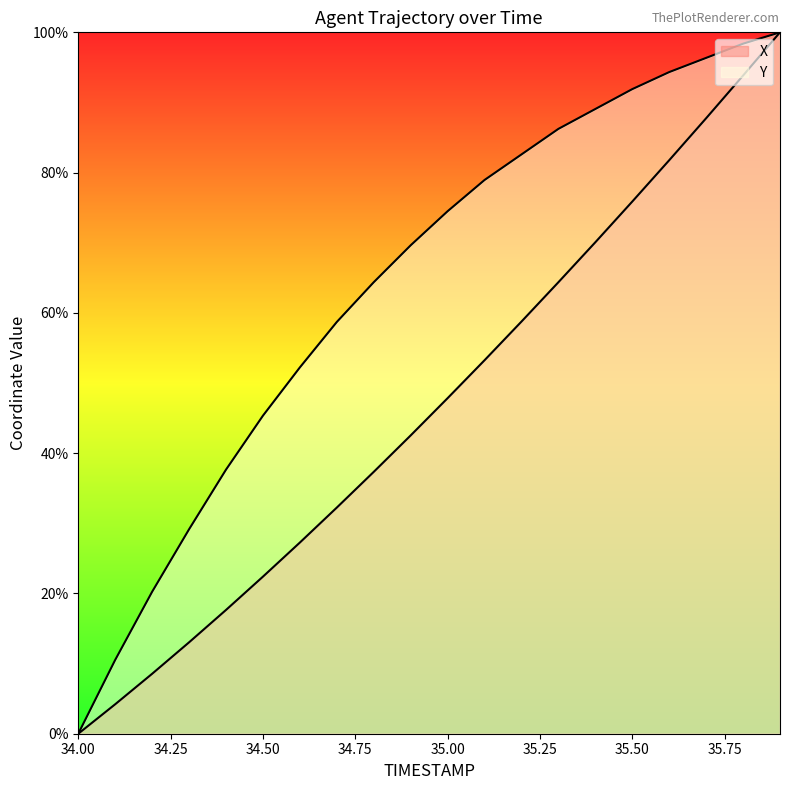

True or false: X has a value of 47.8 at 35.0.

True